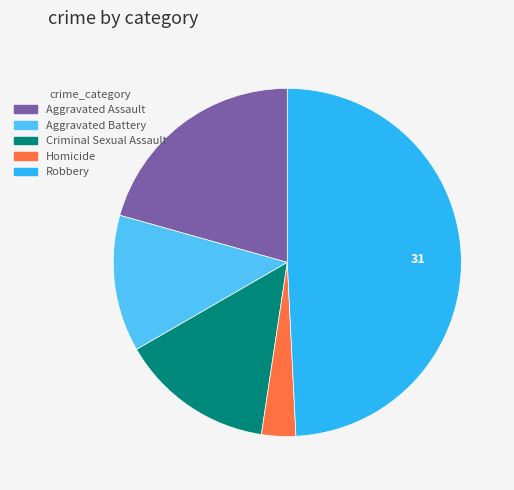

Is the sum of Criminal Sexual Assault and Homicide greater than half?

No